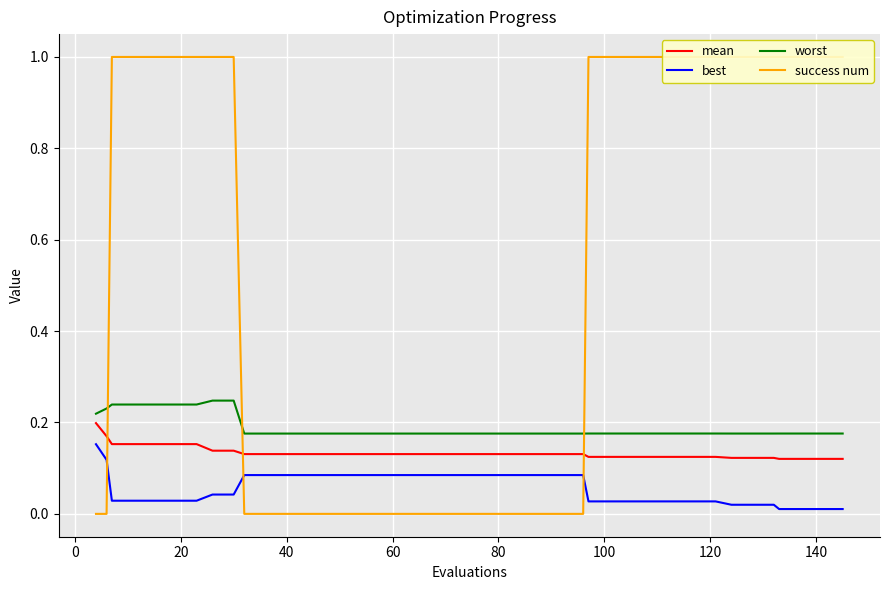

True or false: best and worst intersect in this chart.

False